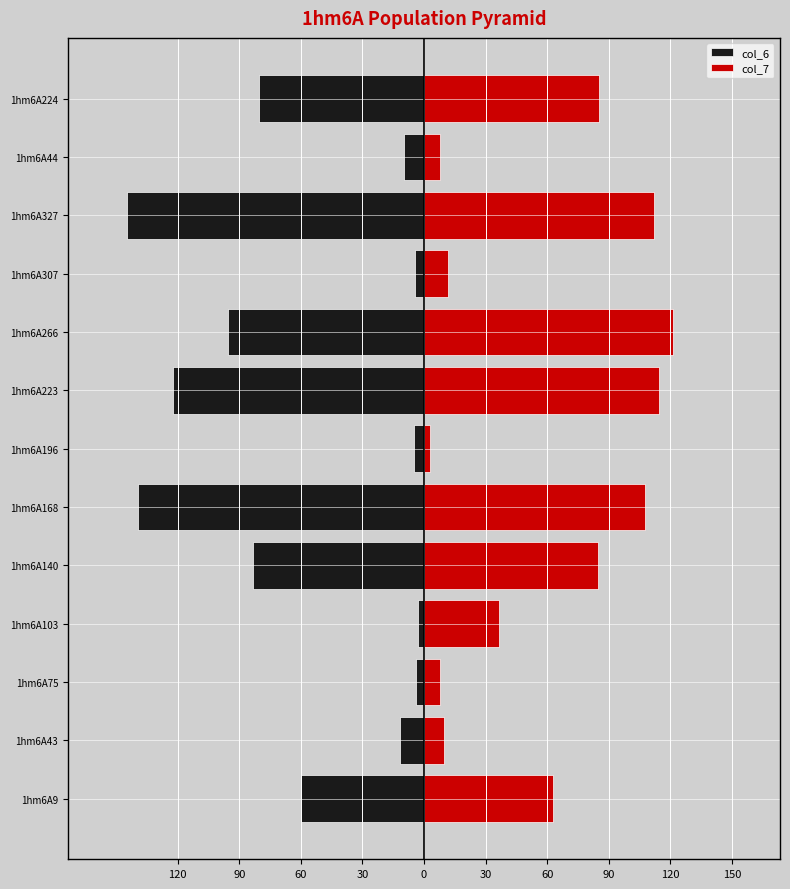

Rank the series at 1hm6A75 from lowest to highest value.

col_6, col_7